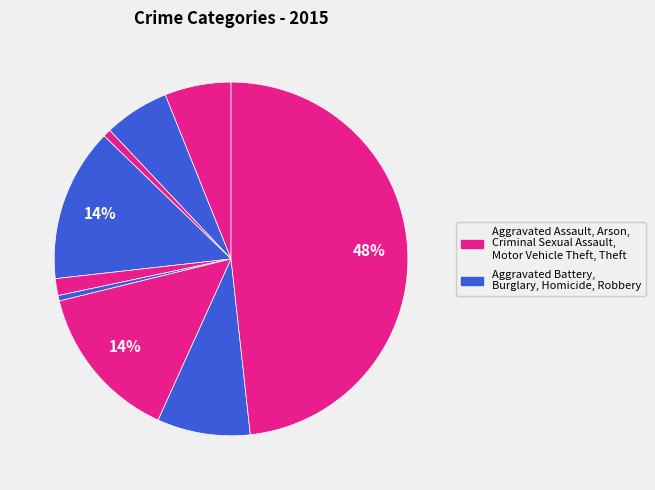

How many segments does this pie chart have?

9